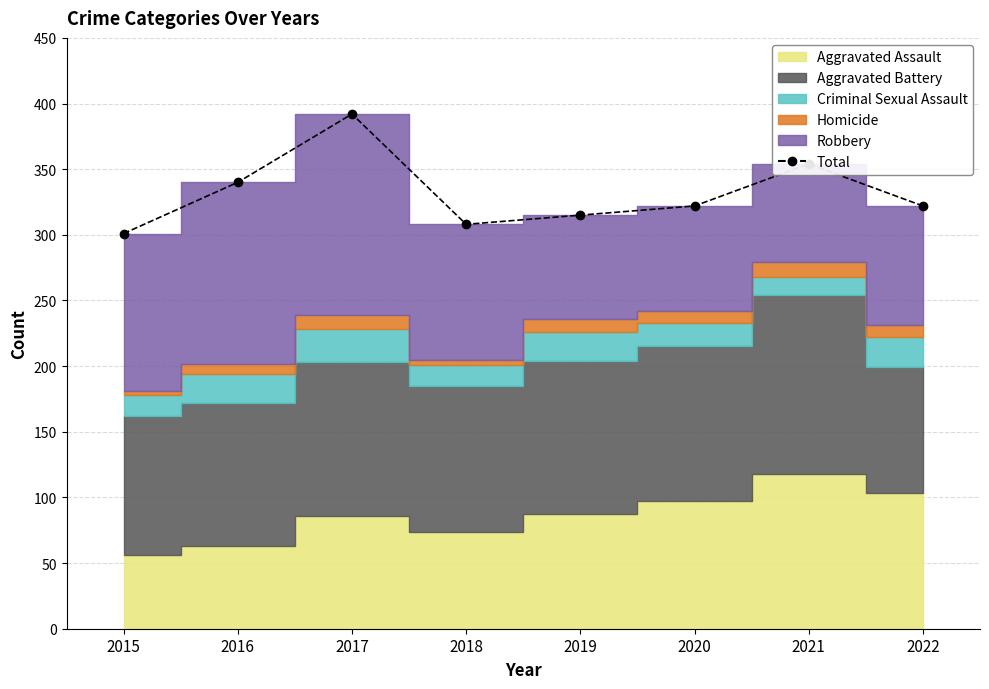

How many categories are shown in the chart?

8